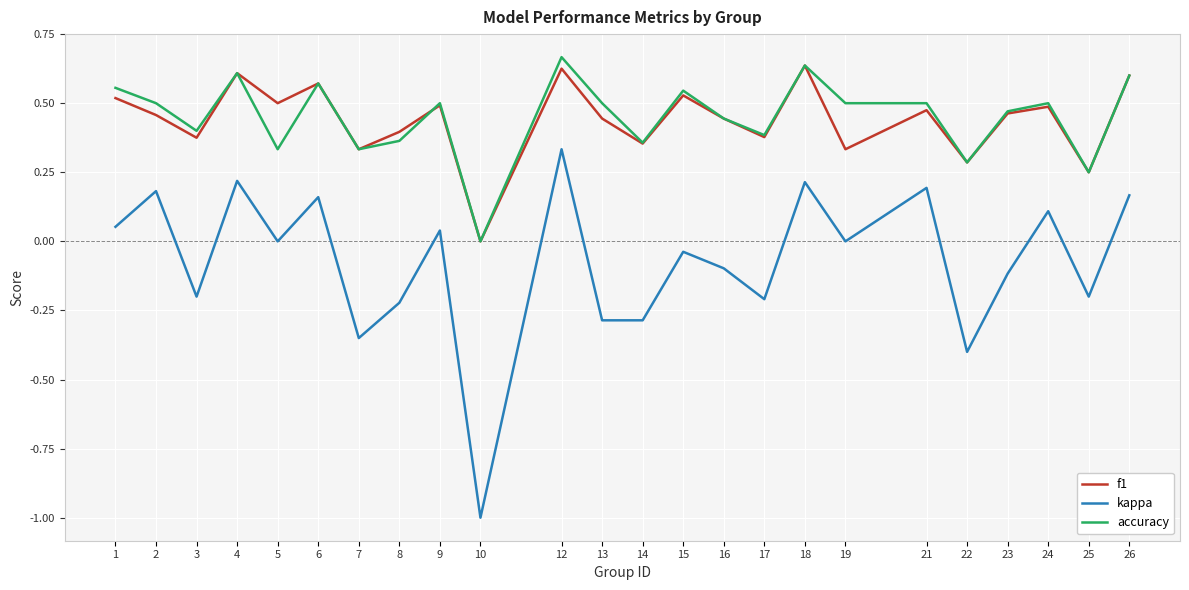

The f1 series shows 0.5 at 24. True or false?

True